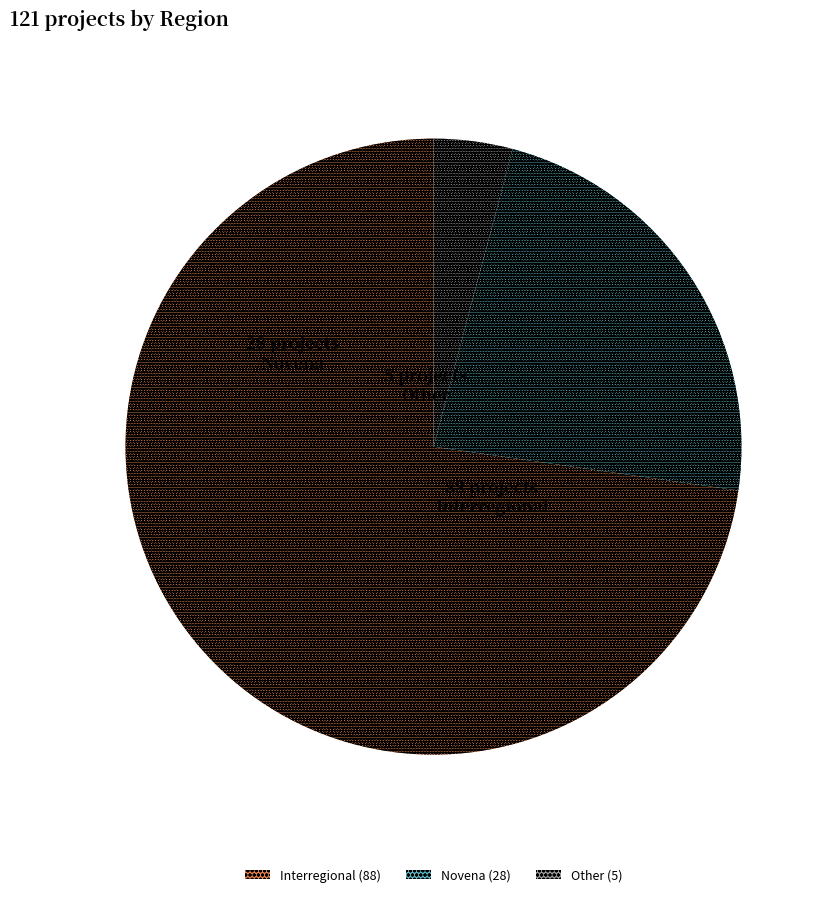

Which has a higher value, Novena or Other?

Novena